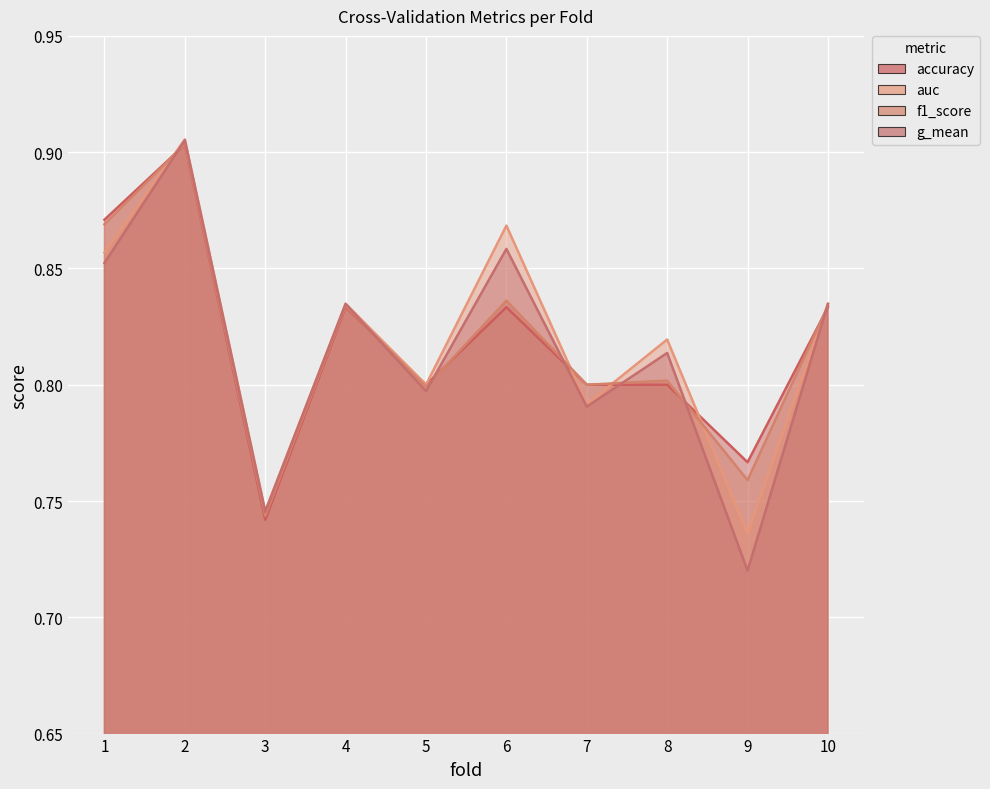

True or false: auc has more than 0 interior local peaks.

True